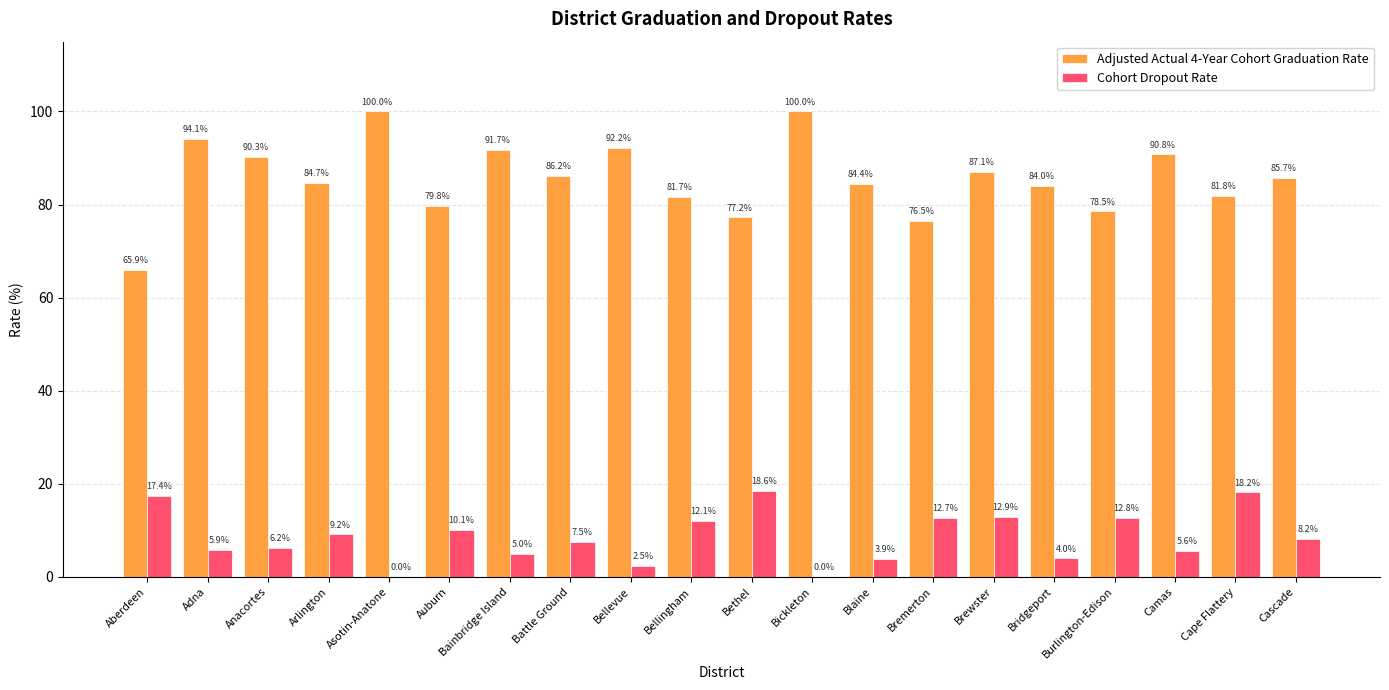

What is the sum of the Adjusted Actual 4-Year Cohort Graduation Rate values at Bethel and Asotin-Anatone?

177.2